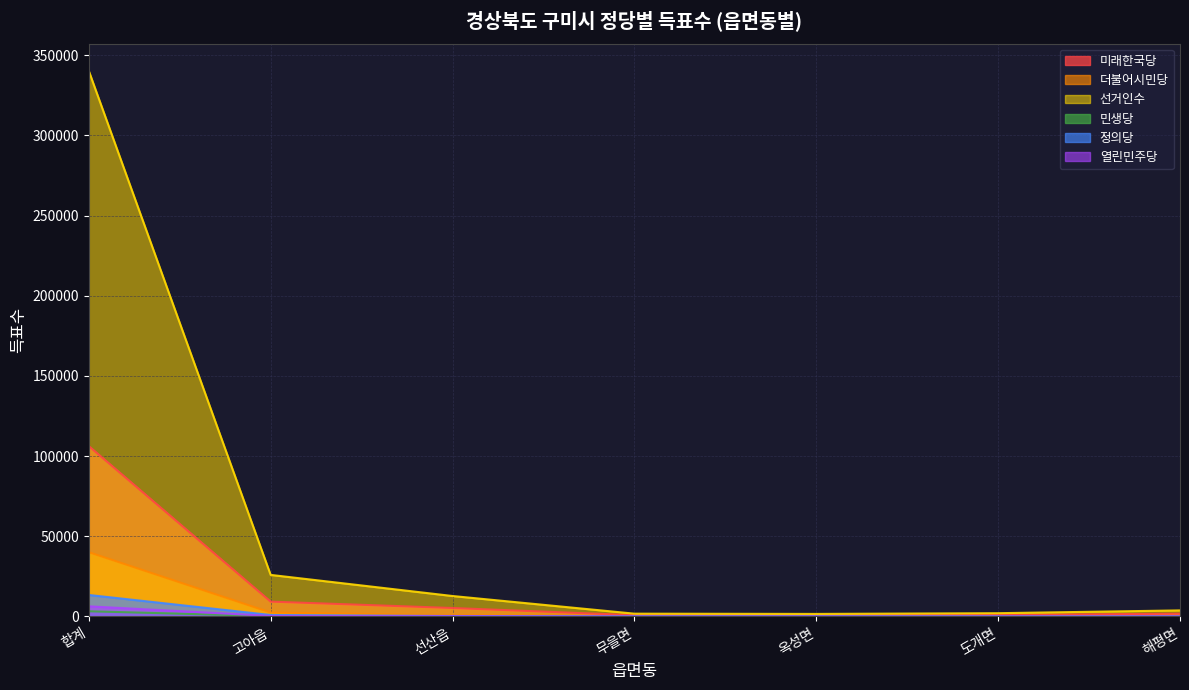

How many interior local valleys does the 정의당 series have?

1